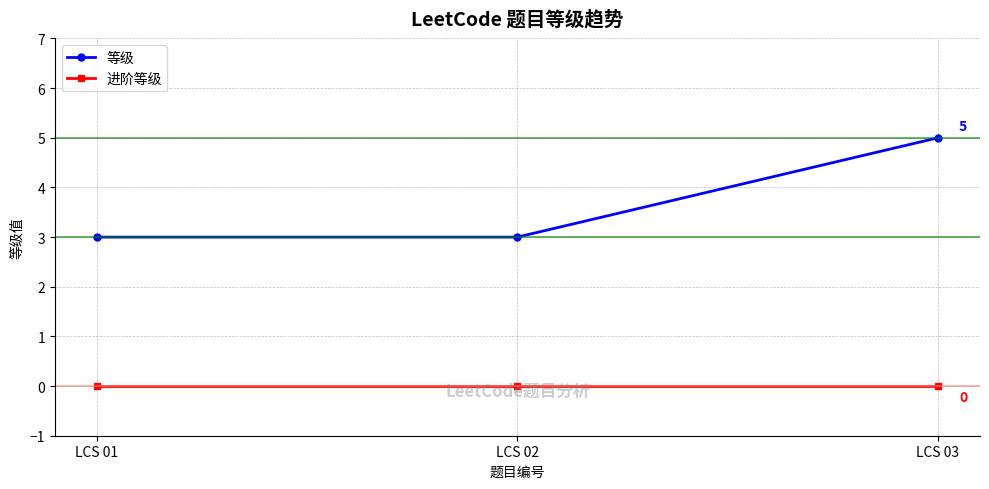

Reading left to right, extract all data points from this chart.

等级: LCS 01=3	LCS 02=3	LCS 03=5
进阶等级: LCS 01=0	LCS 02=0	LCS 03=0